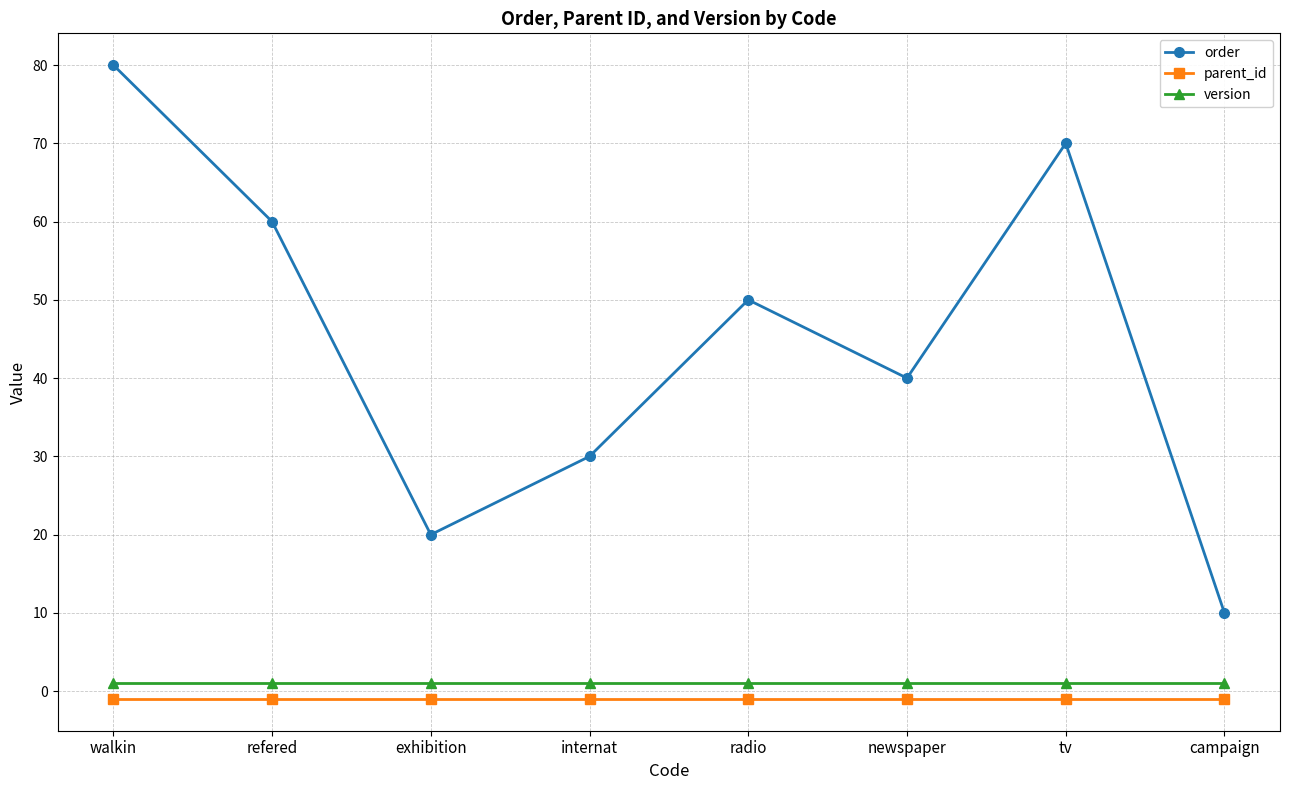

Is it true that order equals 52 at internat?

False